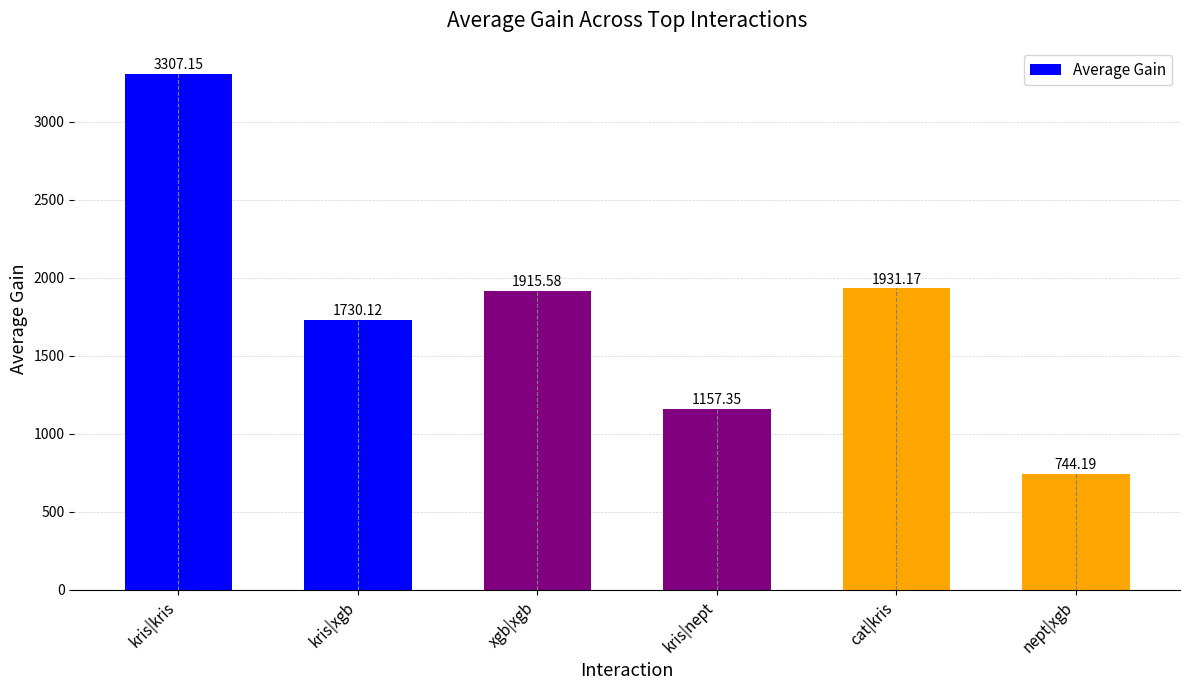

What is the difference between the maximum and second lowest values?

2149.8